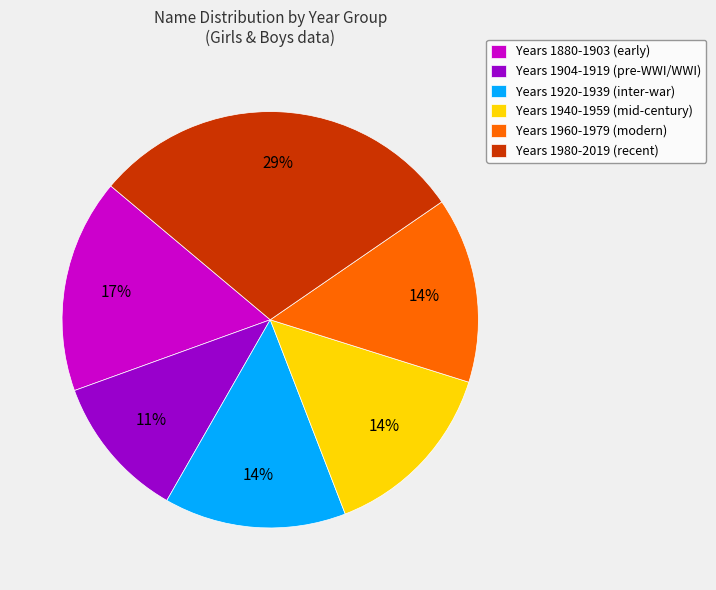

To the nearest percent, what portion does Years 1940-1959 (mid-century) represent?

14%